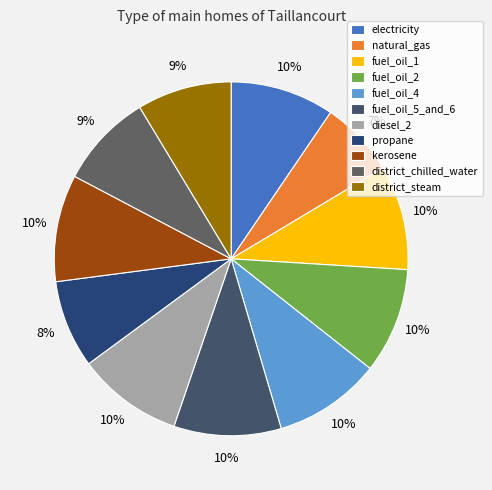

To the nearest percent, what is the difference between the largest and smallest slice percentages?

3%